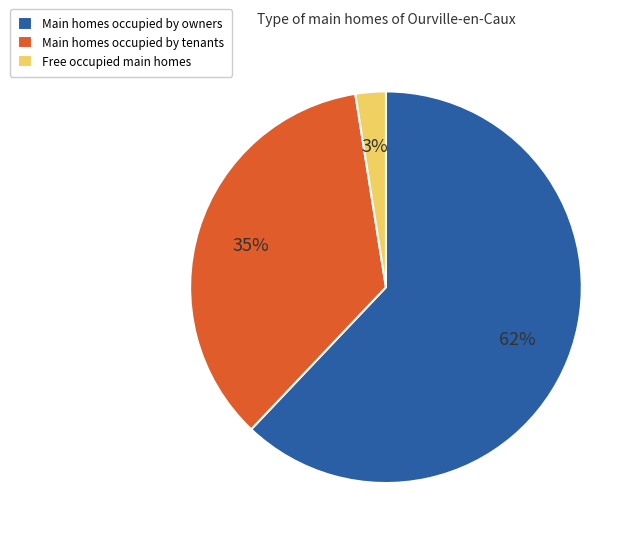

How many slices are in this pie chart?

3